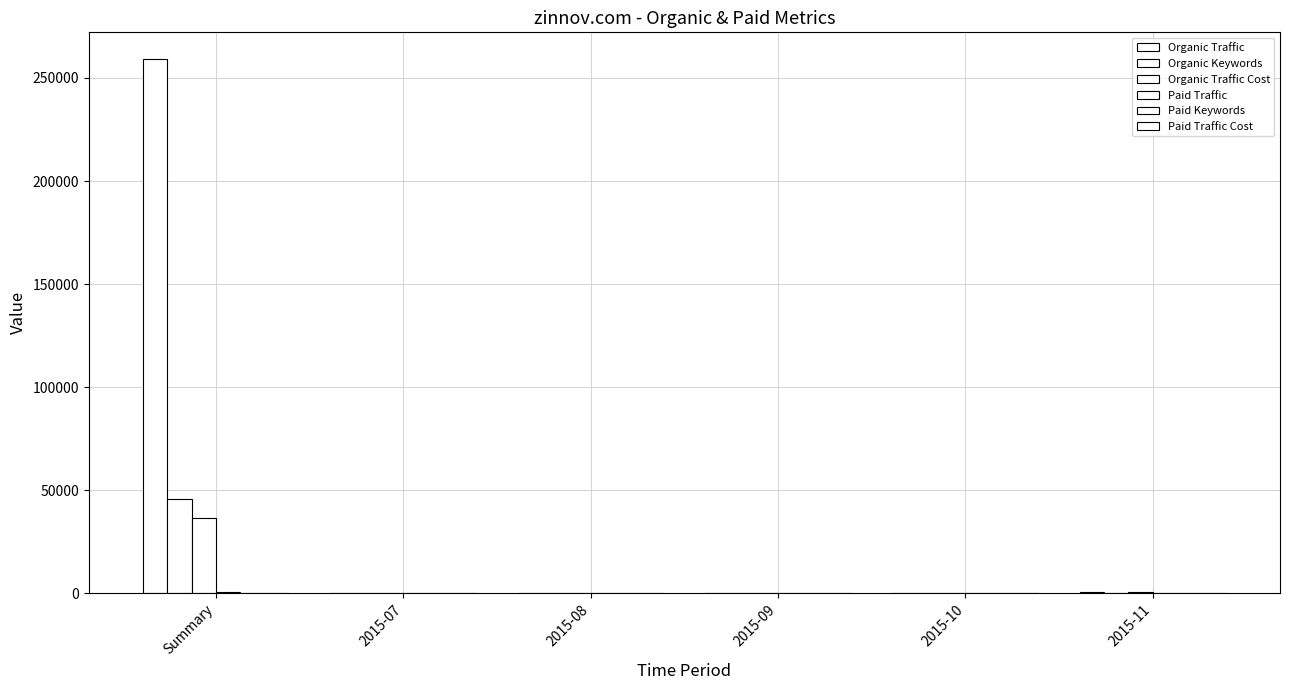

Reading right to left, list all the values displayed in this chart.

Organic Traffic: 2015-11=436	2015-10=364	2015-09=39	2015-08=26	2015-07=10	Summary=259185
Organic Keywords: 2015-11=30	2015-10=33	2015-09=14	2015-08=15	2015-07=11	Summary=45611
Organic Traffic Cost: 2015-11=423	2015-10=369	2015-09=53	2015-08=40	2015-07=17	Summary=36753
Paid Traffic: 2015-11=0	2015-10=0	2015-09=14	2015-08=12	2015-07=1	Summary=618
Paid Keywords: 2015-11=2	2015-10=6	2015-09=43	2015-08=24	2015-07=2	Summary=82
Paid Traffic Cost: 2015-11=0	2015-10=0	2015-09=68	2015-08=4	2015-07=0	Summary=312